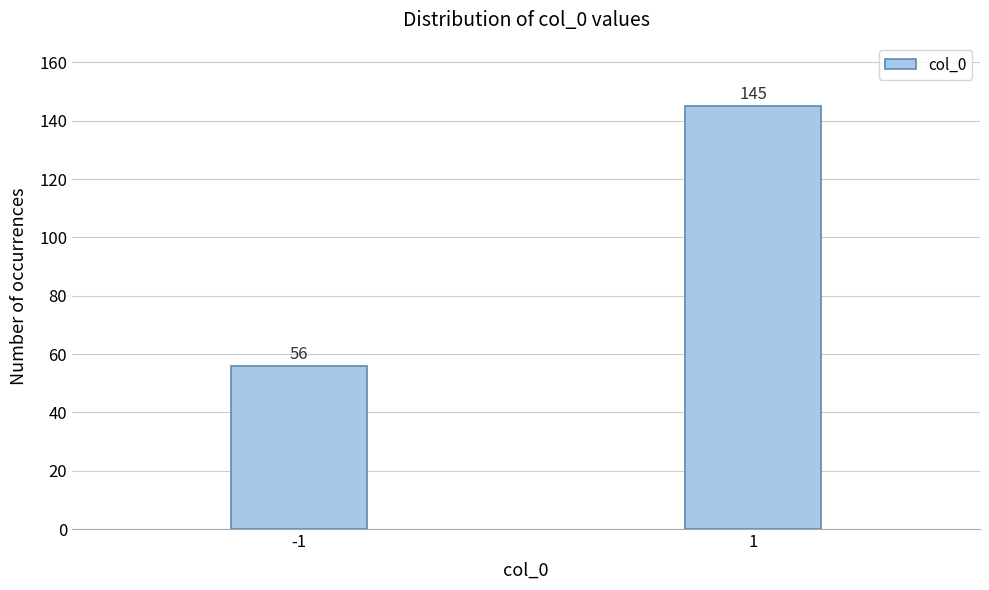

Reading left to right, extract all data points from this chart.

56	145